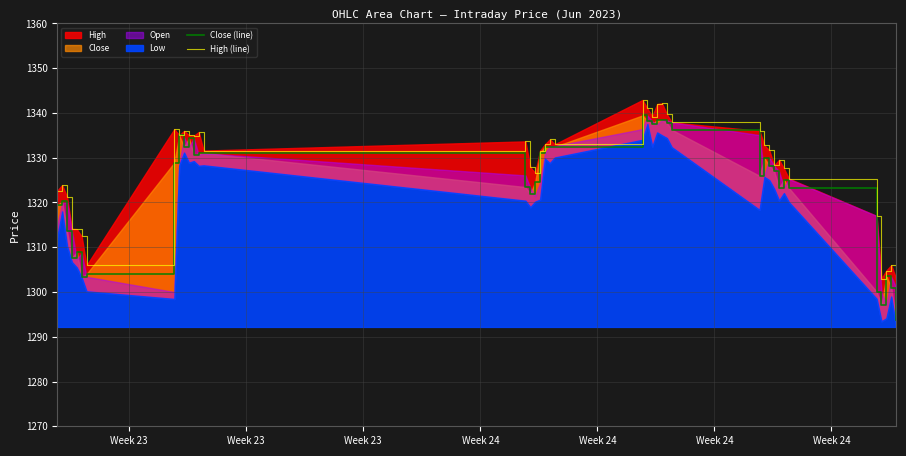

True or false: High (line) and Close (line) intersect in this chart.

False